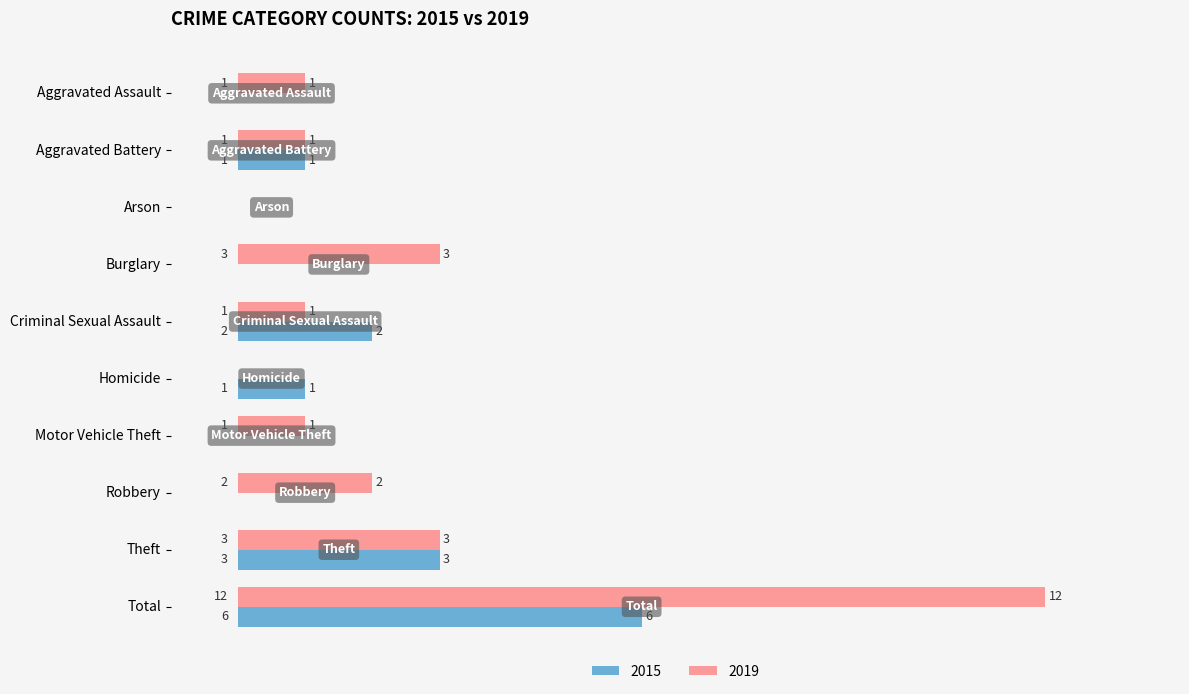

What are all the series names shown in the legend?

2015, 2019